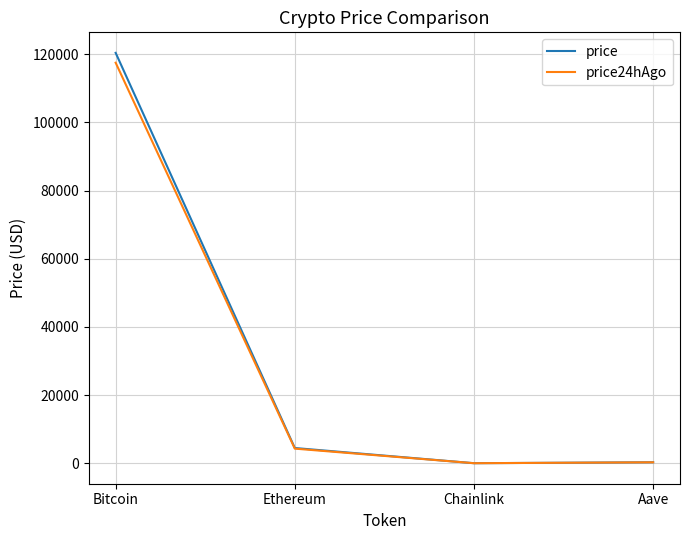

At which category is the sum across all series the highest?

Bitcoin